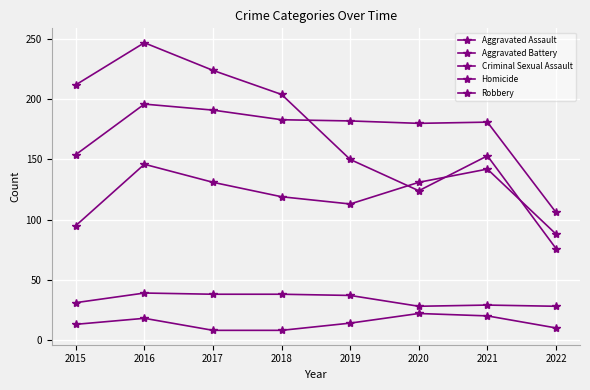

Which category has the lowest value in the Aggravated Assault series?

2021